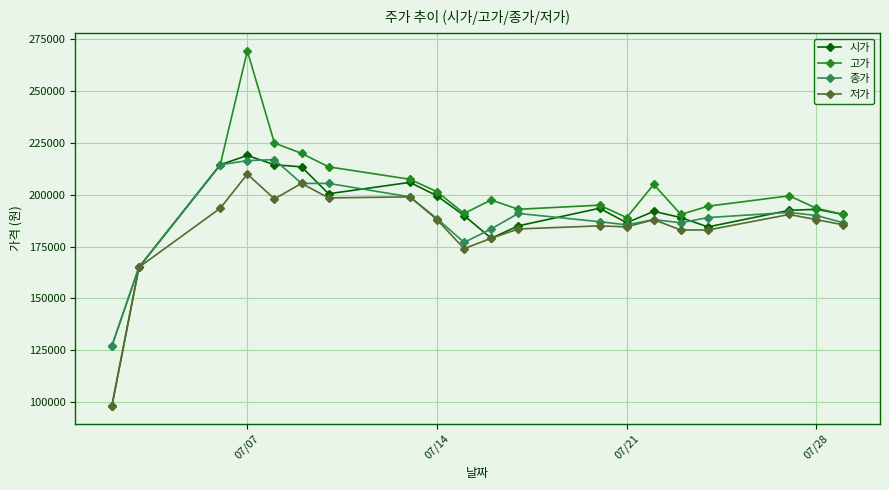

What is the value of the 고가 point at the 5th from the left?

225000